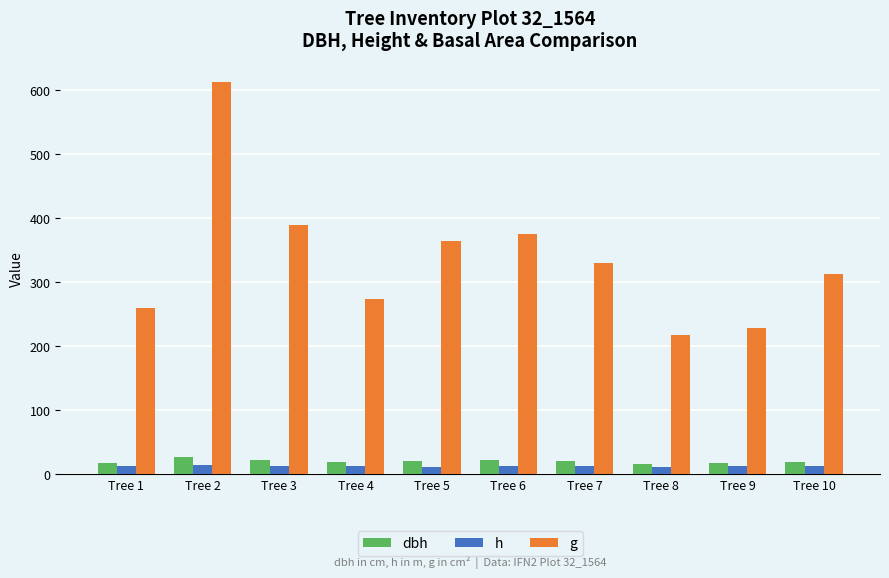

Which series has the widest spread of values?

g